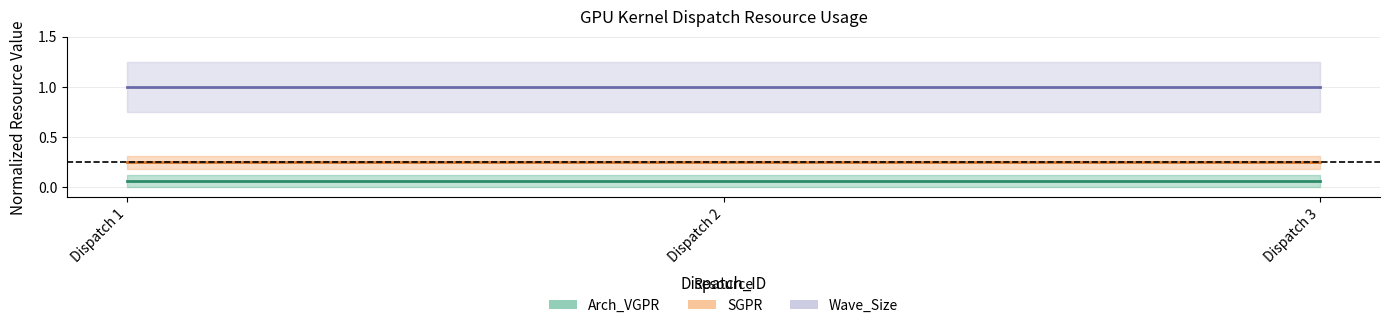

Reading left to right, transcribe all the data shown in this chart.

Arch_VGPR: Dispatch 1=0.1	Dispatch 2=0.1	Dispatch 3=0.1
SGPR: Dispatch 1=0.2	Dispatch 2=0.2	Dispatch 3=0.2
Wave_Size: Dispatch 1=1.0	Dispatch 2=1.0	Dispatch 3=1.0